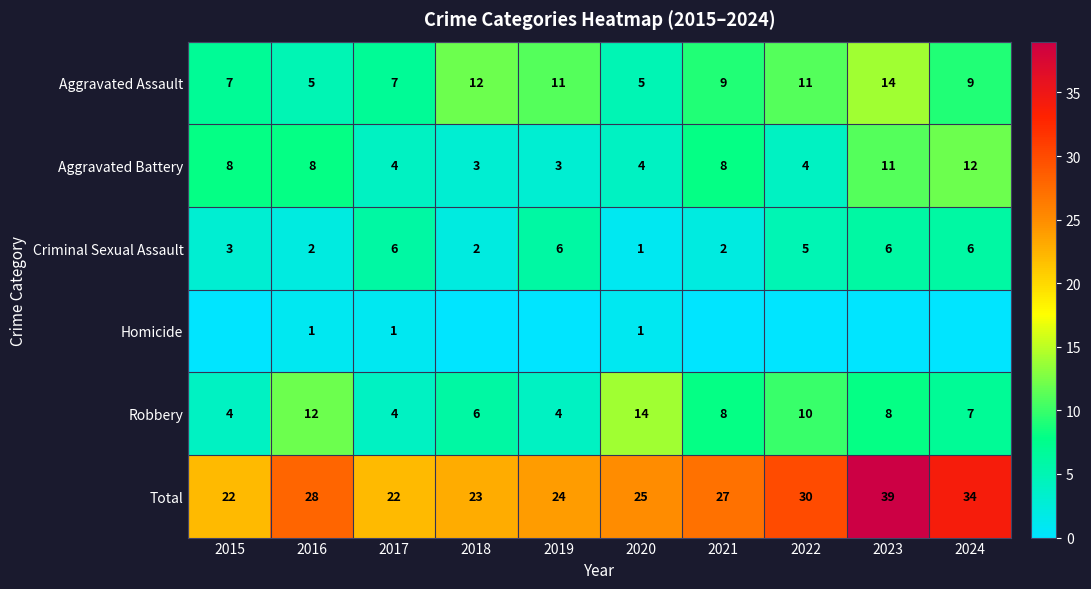

At which category does the chart reach its peak across all series?

2023